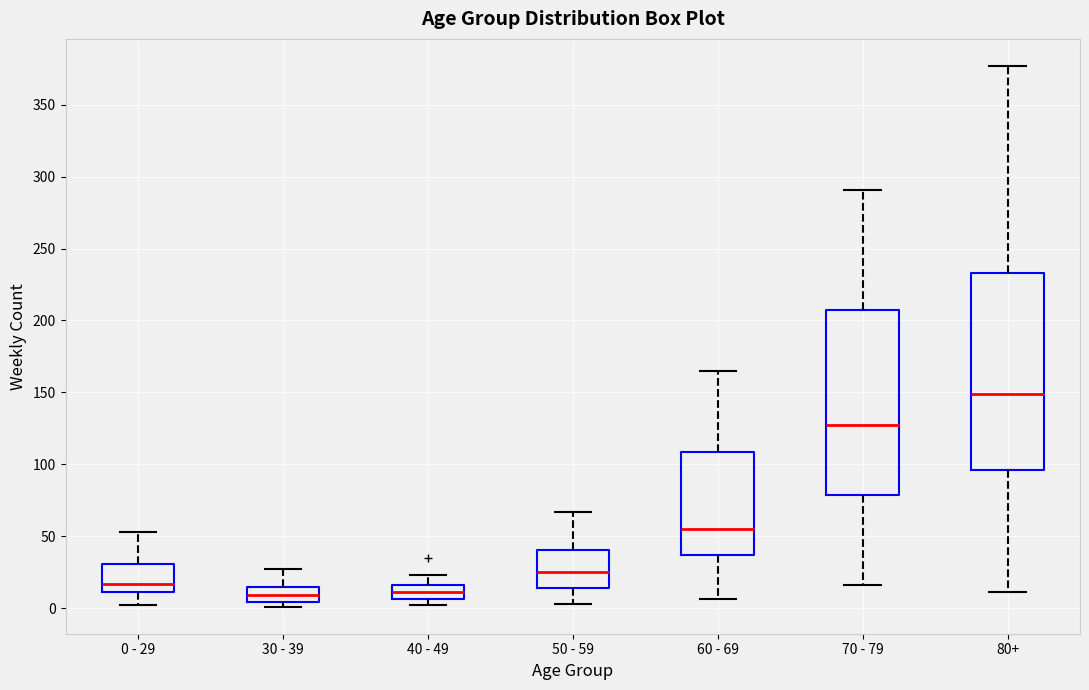

Reading left to right, transcribe this box plot: for each box, give where its median line is, the range the box spans, and where its two whiskers end, as read against the y-axis. The values are not printed on the chart, so give them approximately, as read against the axis.

0 - 29: median 15, box 10 to 30, whiskers 0 to 55
30 - 39: median 10, box 5 to 15, whiskers 0 to 25
40 - 49: median 10, box 5 to 15, whiskers 0 to 25
50 - 59: median 25, box 15 to 40, whiskers 5 to 65
60 - 69: median 55, box 35 to 110, whiskers 5 to 165
70 - 79: median 125, box 80 to 205, whiskers 15 to 290
80+: median 150, box 95 to 235, whiskers 10 to 375